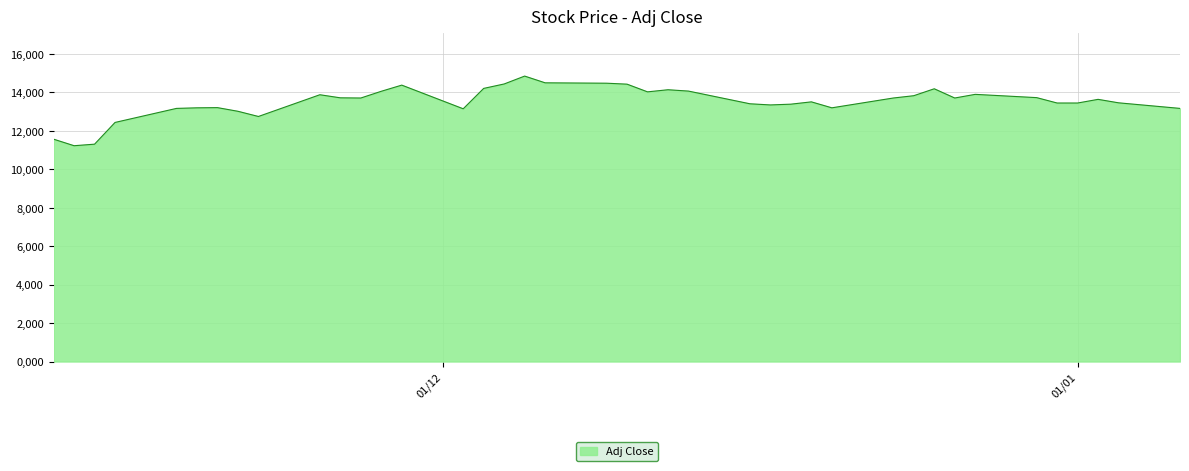

Is this an area chart (filled region under the line)?

Yes